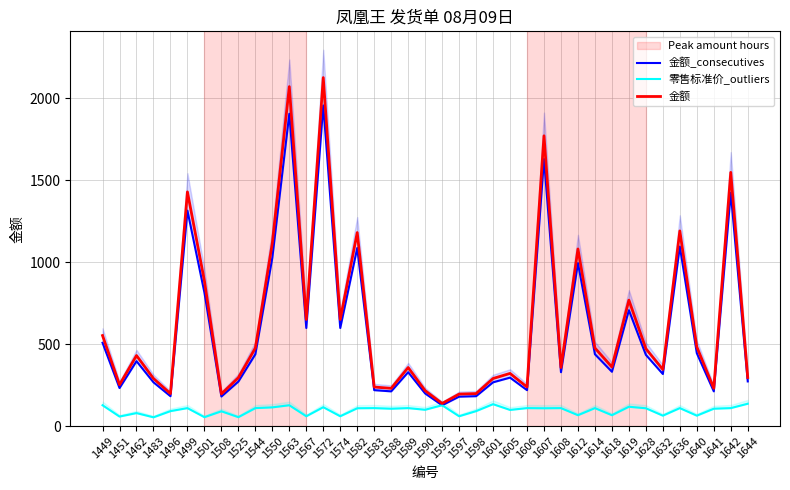

How many lines are shown in the chart?

3